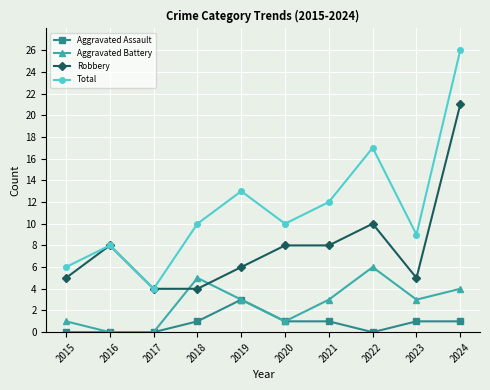

How many Aggravated Assault values are between 0 and 1?

9